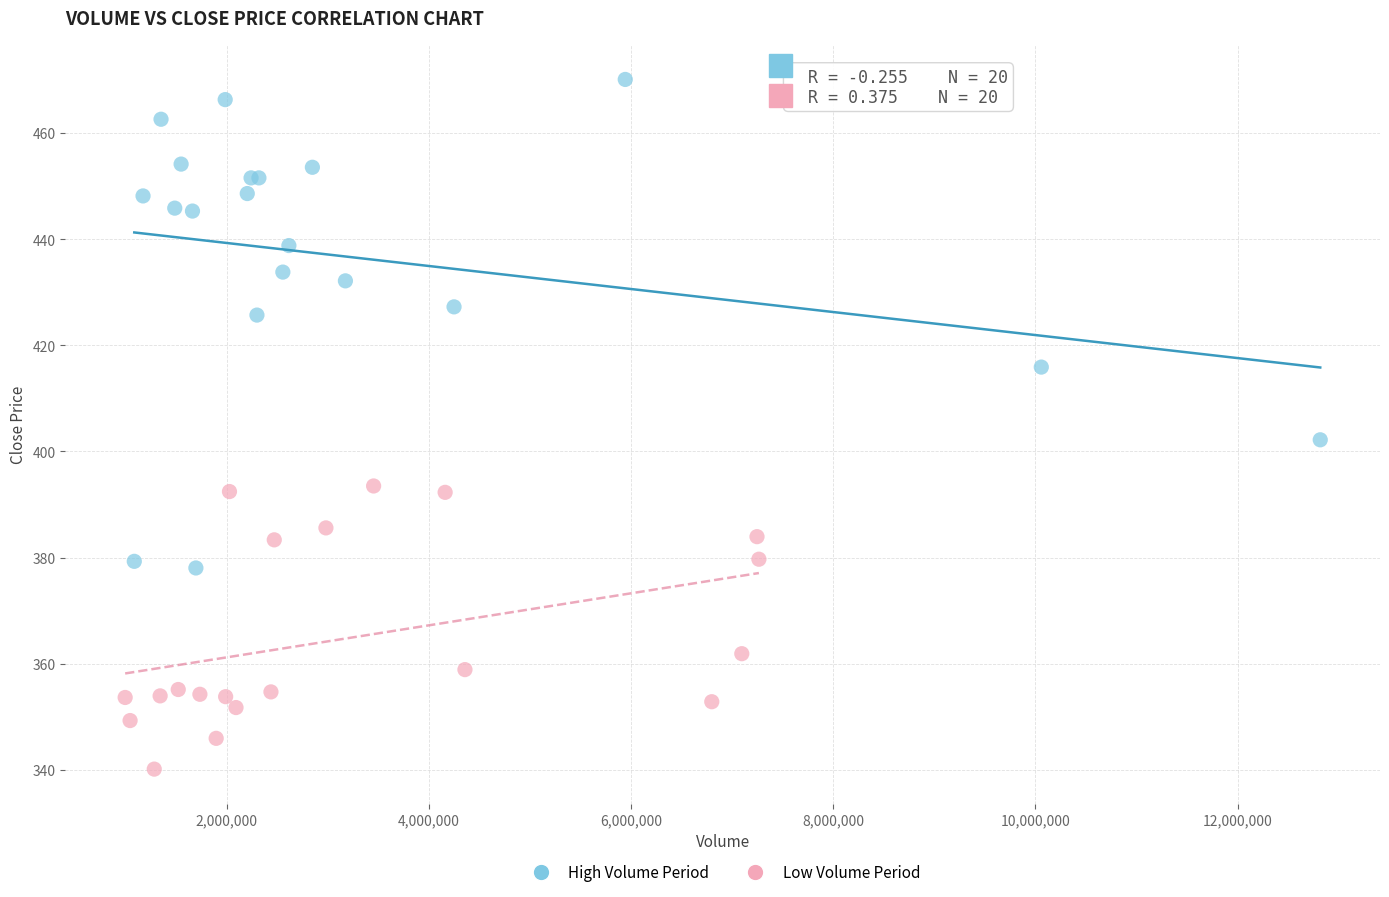

Which series reaches the minimum Y coordinate?

Low Volume Period